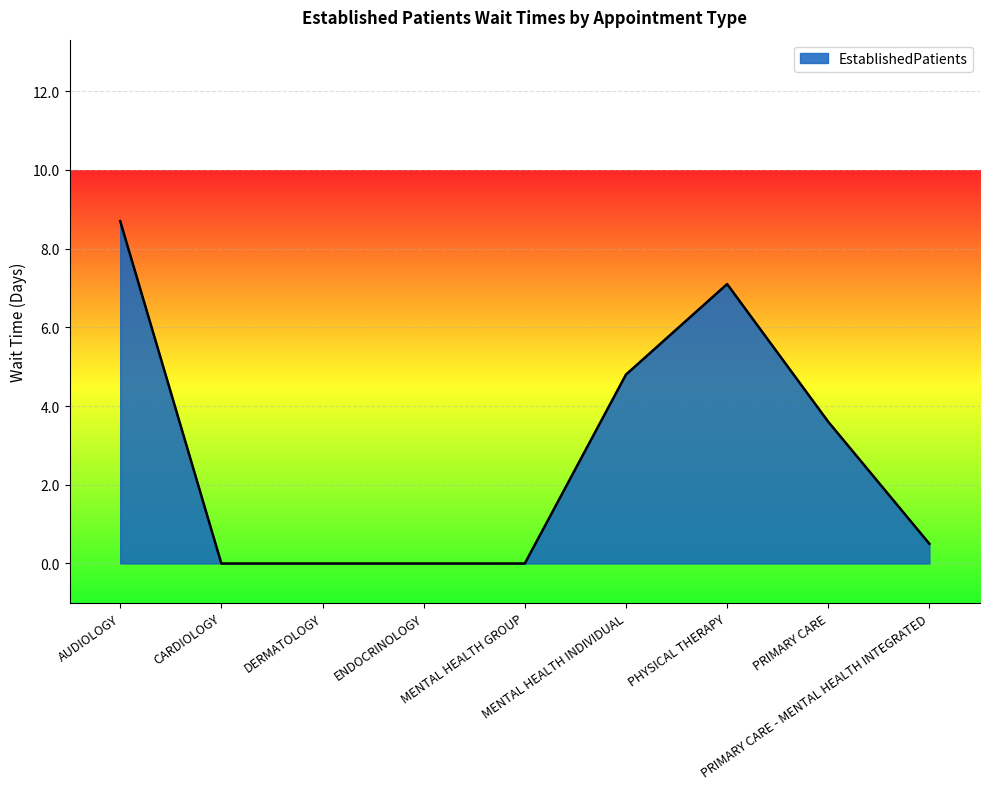

Is it true that the value at PRIMARY CARE - MENTAL HEALTH INTEGRATED is 0.5?

True